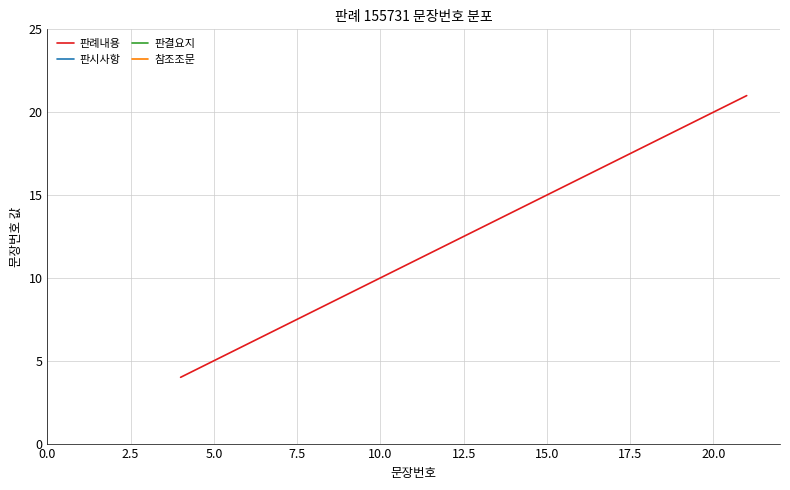

How many data points are less than 13?

9